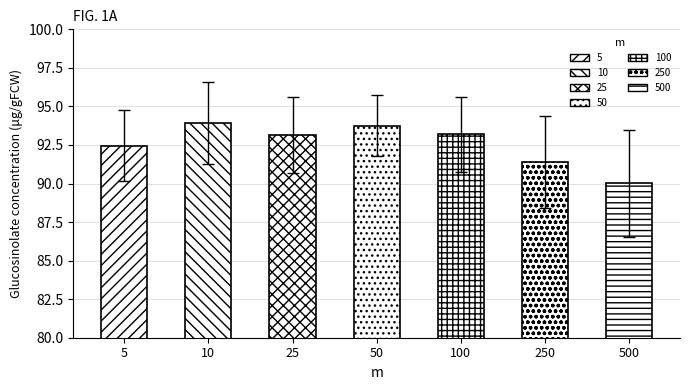

List the labels in order of Mean value, largest first.

10, 50, 100, 25, 5, 250, 500